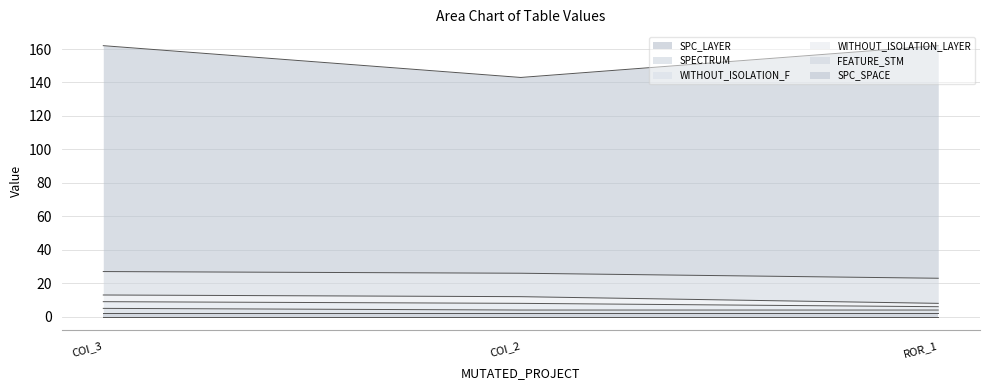

True or false: WITHOUT_ISOLATION_F has a value of 8 at ROR_1.

True